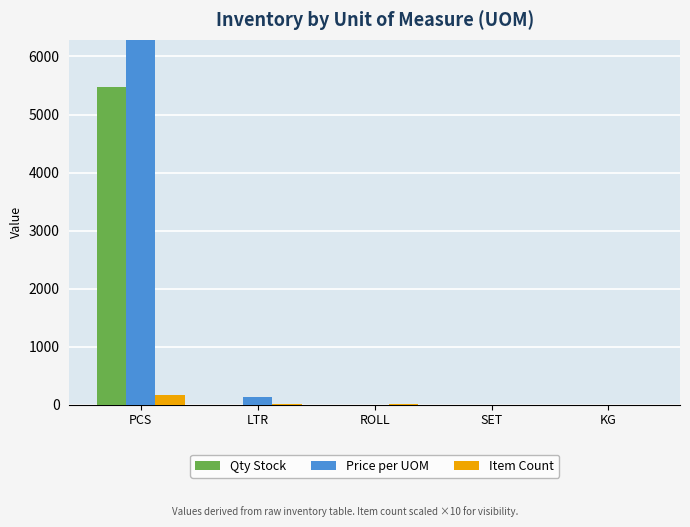

Which series has the widest spread of values?

Price per UOM